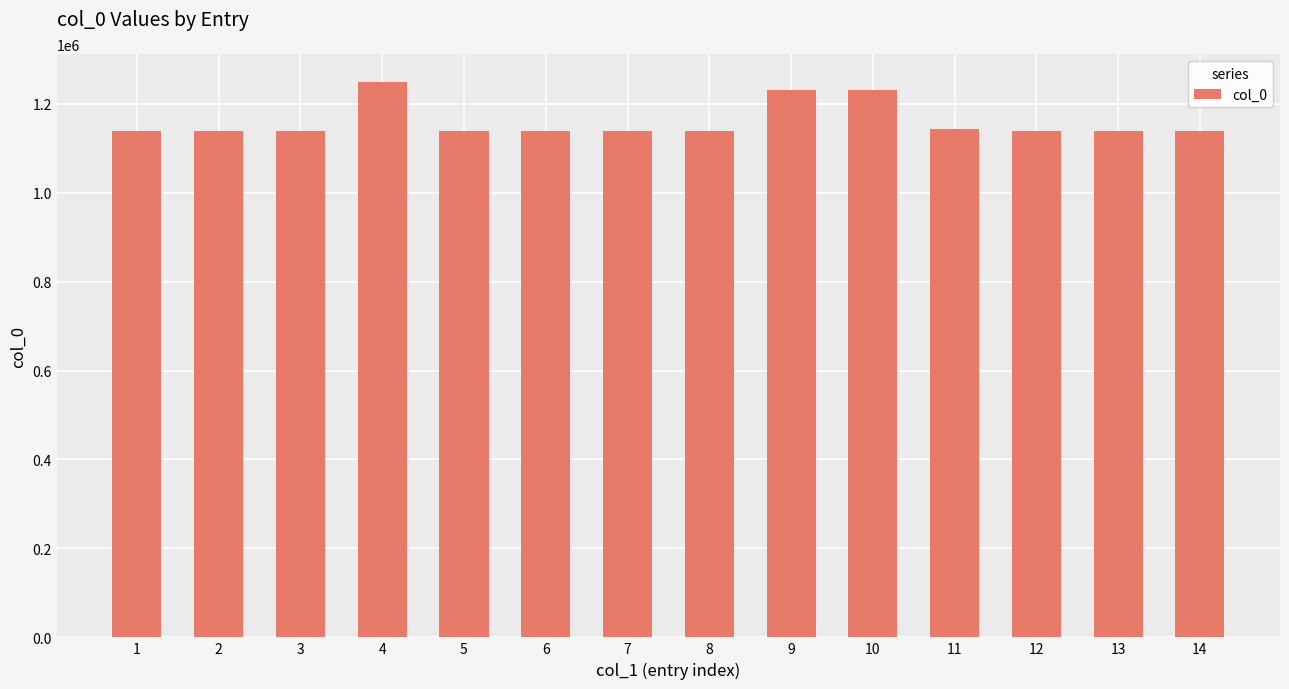

What is the sum of the values at 11 and 1?

2281836